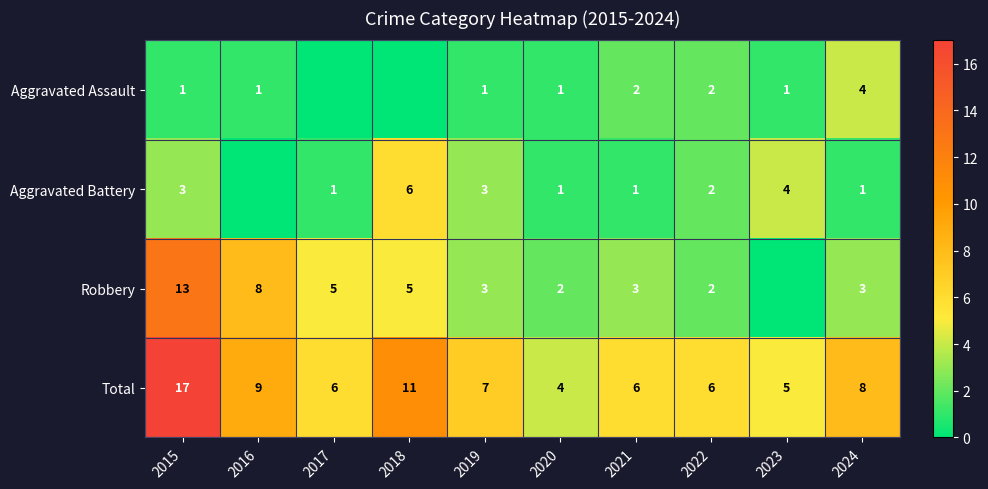

What is the difference between the highest and lowest values at 2024?

7